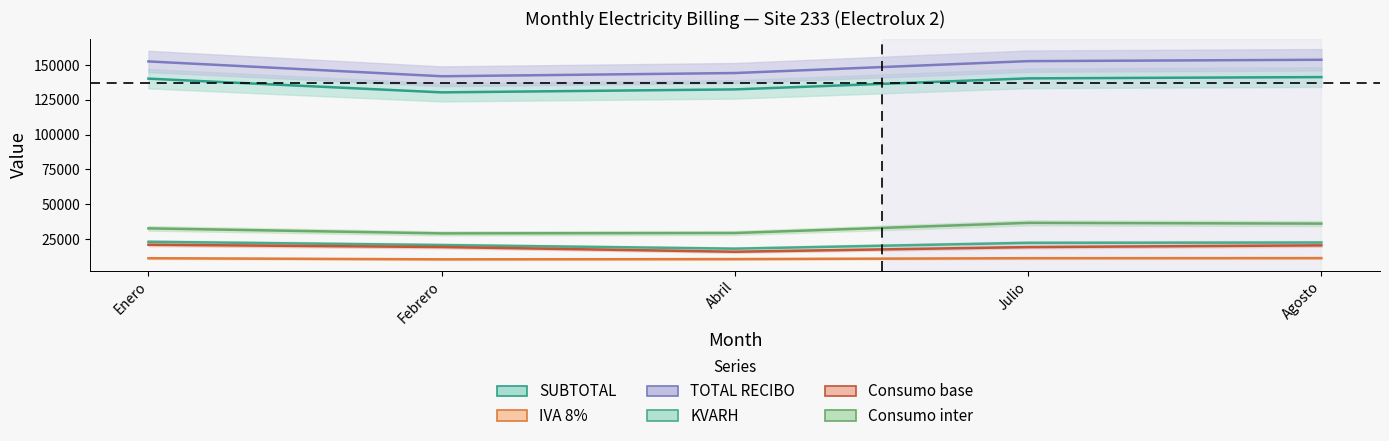

Which series has the widest spread of values?

TOTAL RECIBO